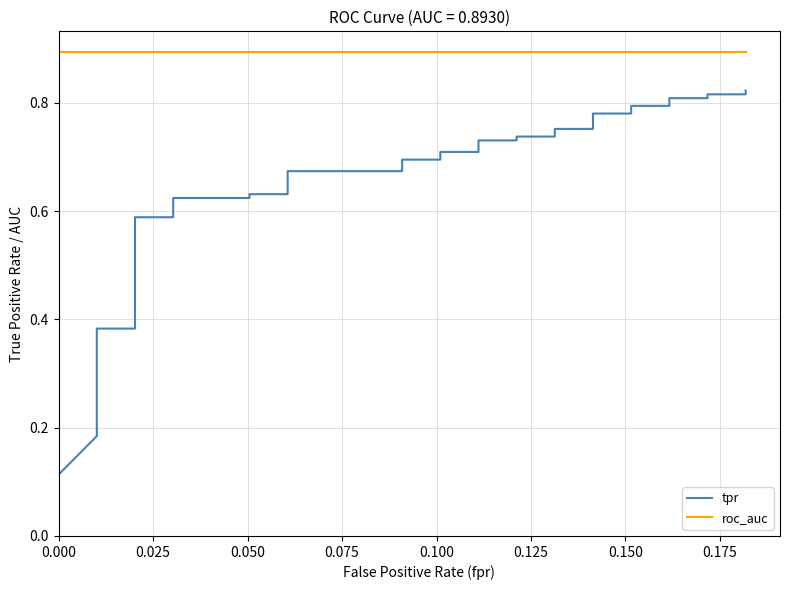

True or false: tpr and roc_auc cross at least once.

False